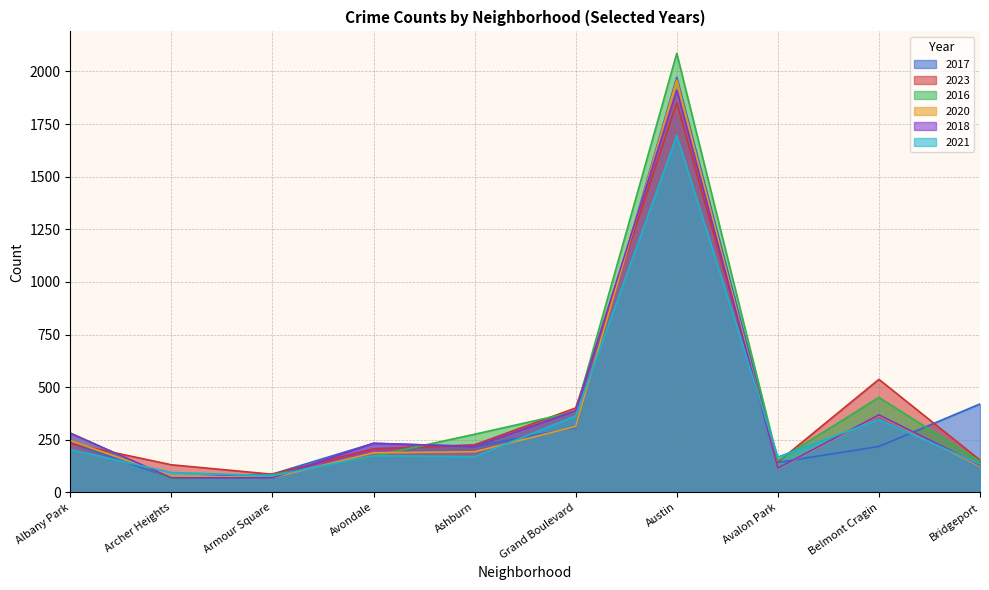

What is the average value of the 2017 series?

390